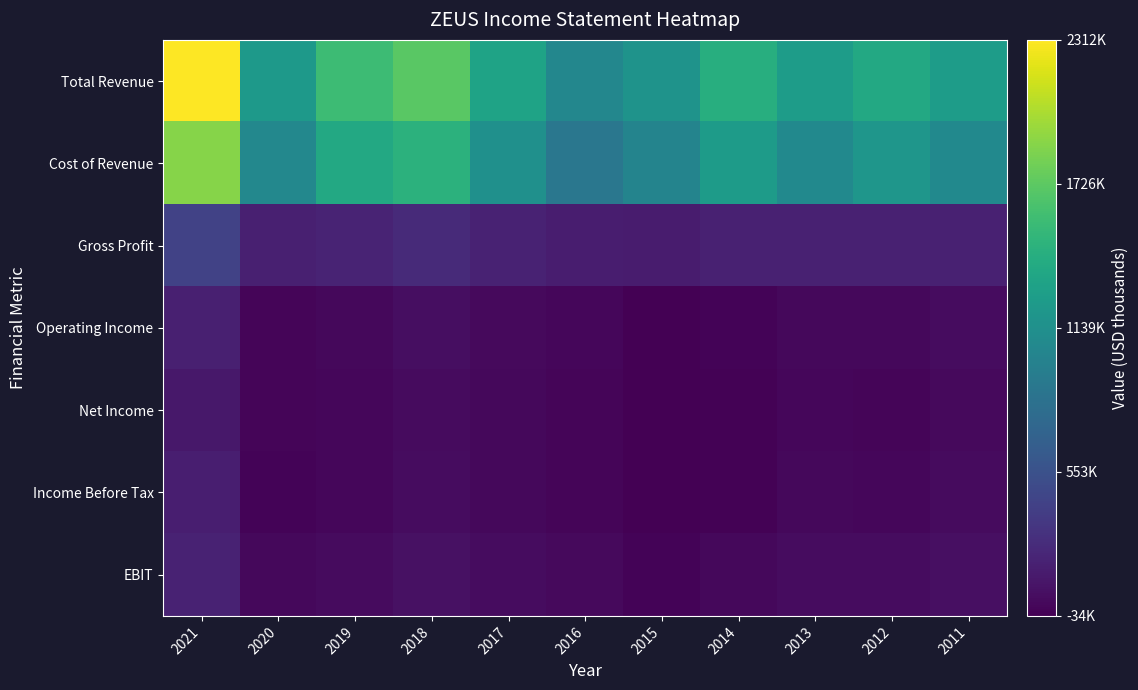

Which series has the widest spread of values?

Total Revenue